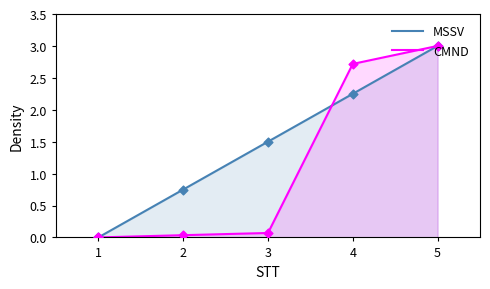

Which series has the largest total across all categories?

MSSV